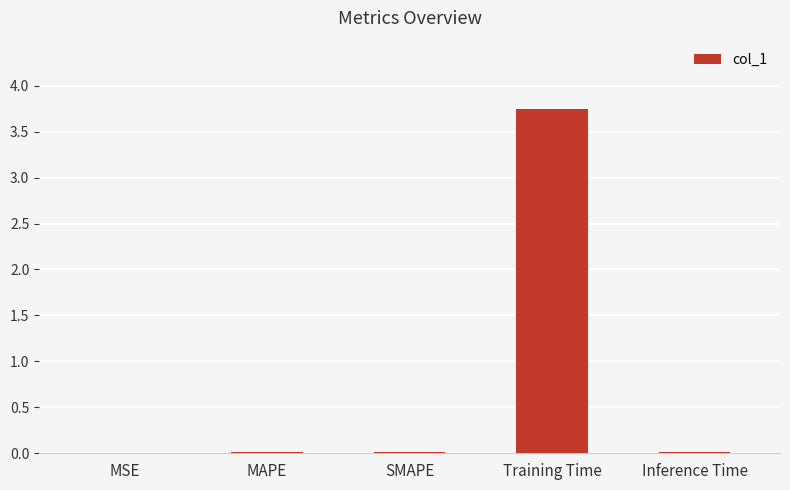

True or false: the data shows 0.0 at SMAPE.

True